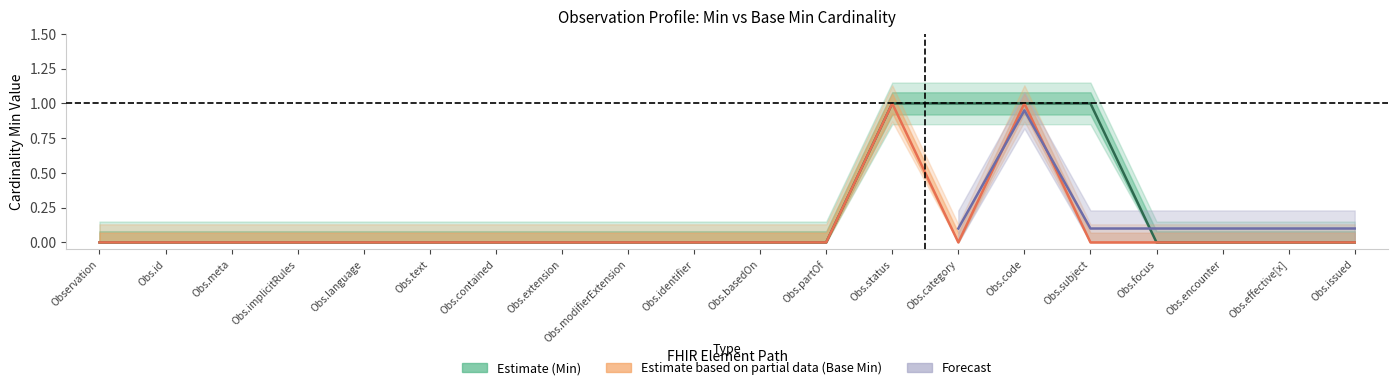

Which series has the largest range (max minus min)?

Min